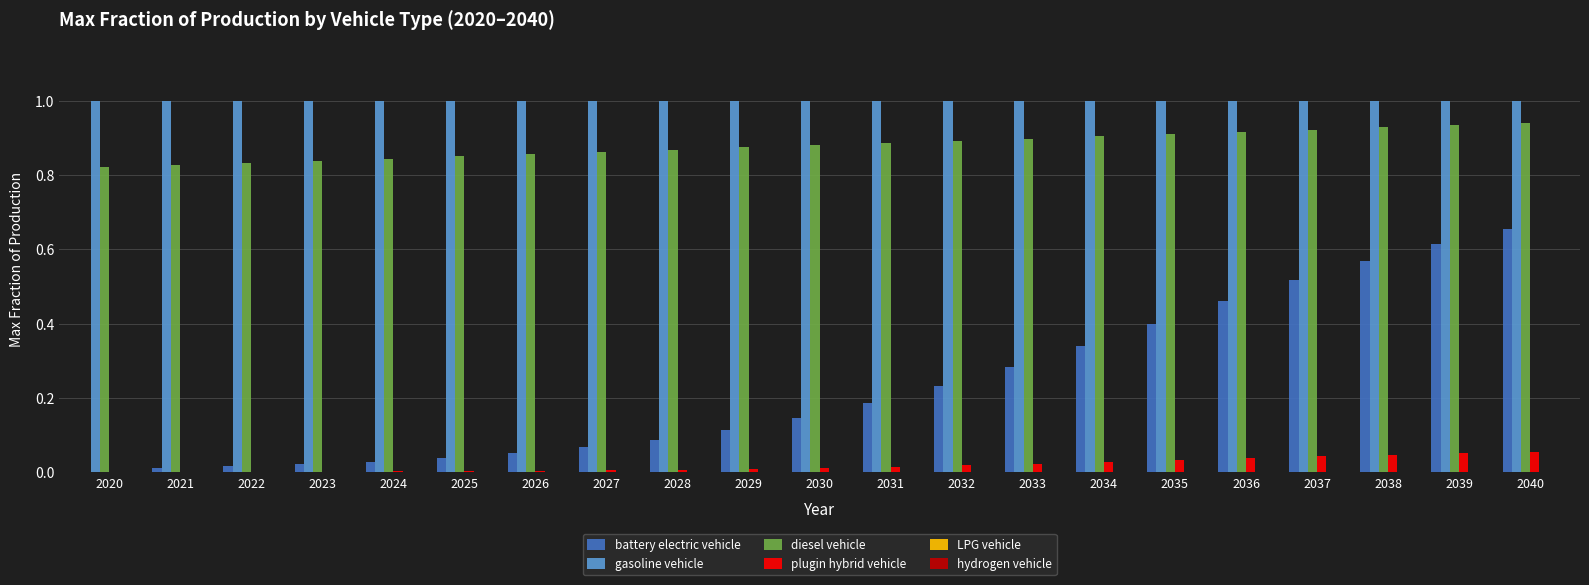

What is the greatest value displayed?

1.0